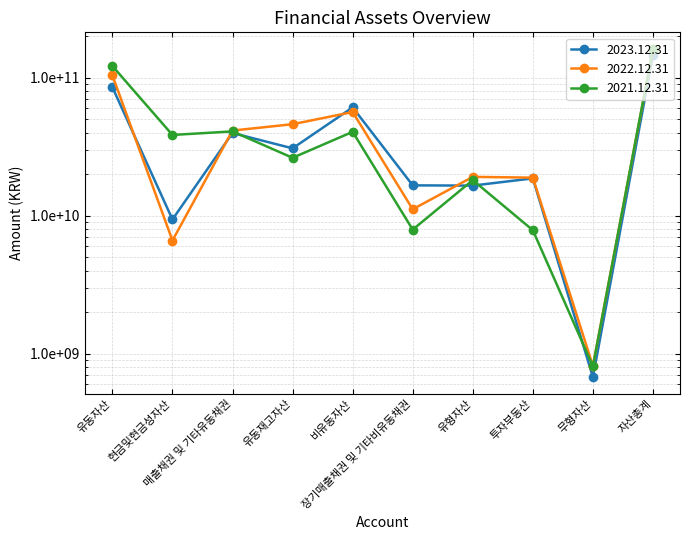

What is the label of the 3rd point from the left?

매출채권 및 기타유동채권